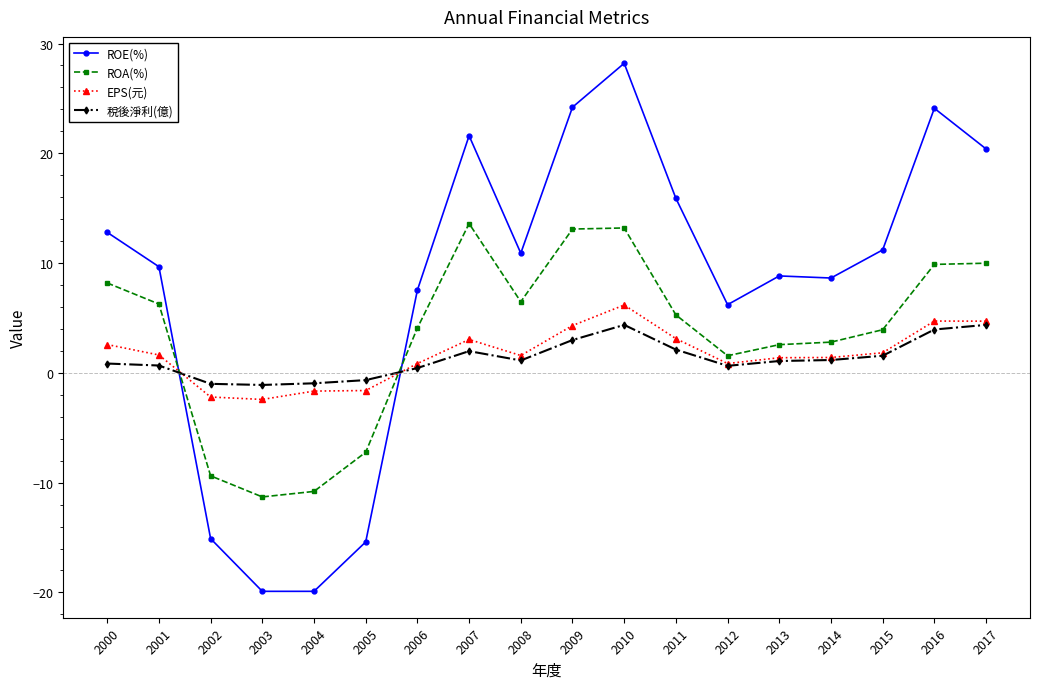

True or false: ROE(%) and ROA(%) cross at least once.

True